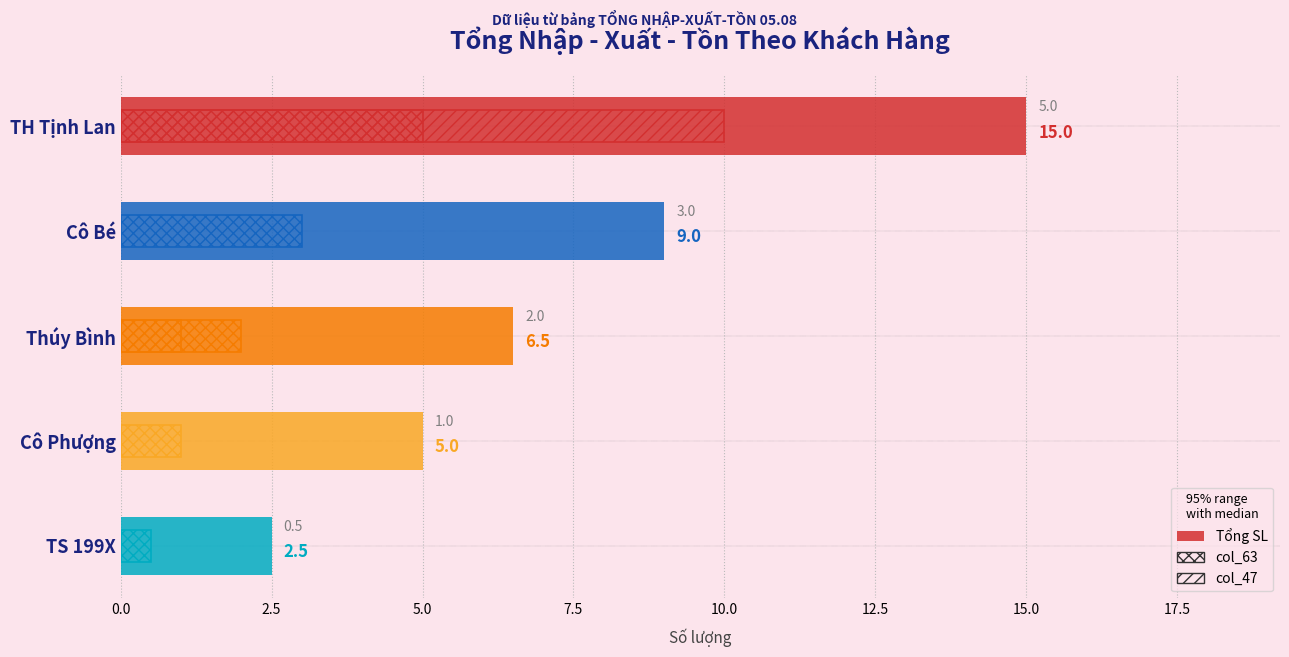

Count the values in the range 5 to 9.

3